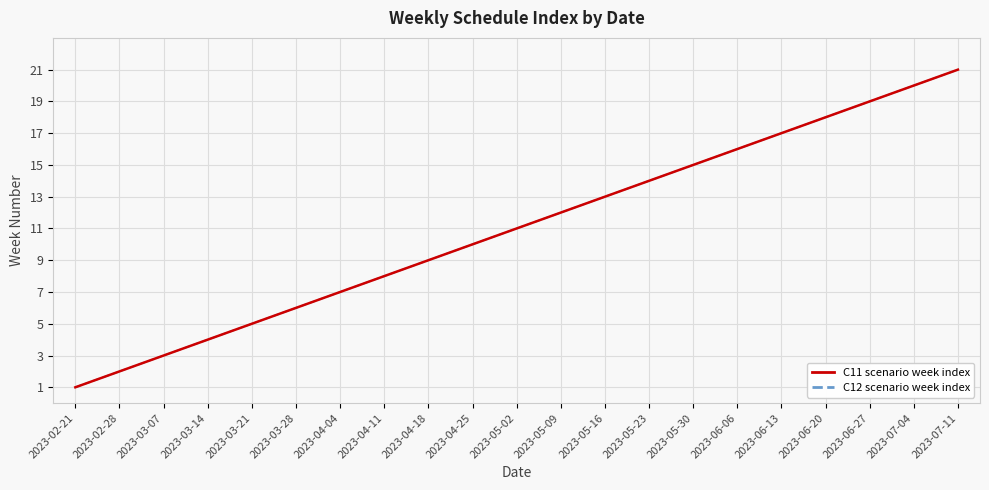

Is this an area chart (filled region under the line)?

No